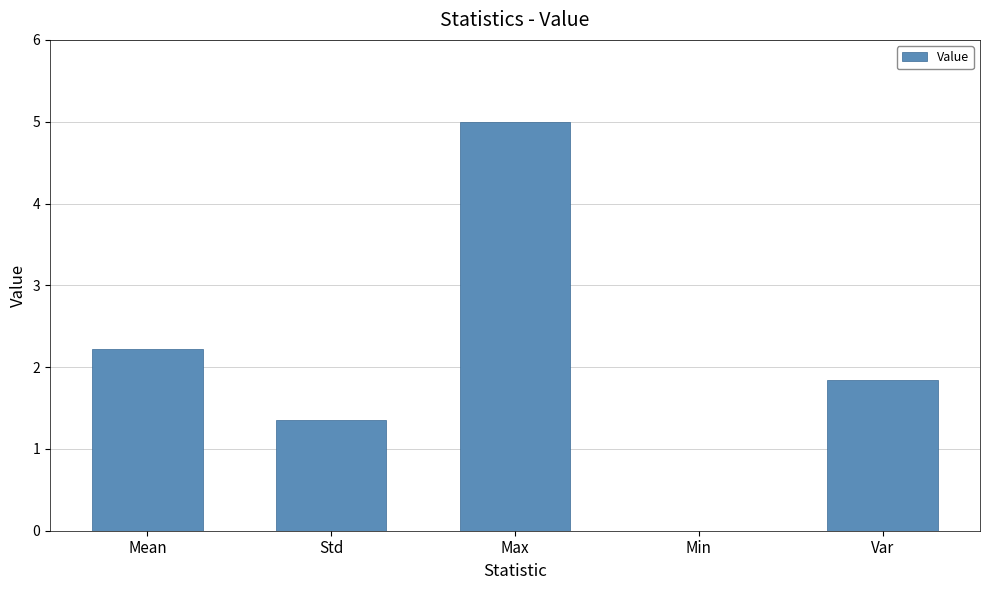

True or false: the data shows 0.6 at Std.

False